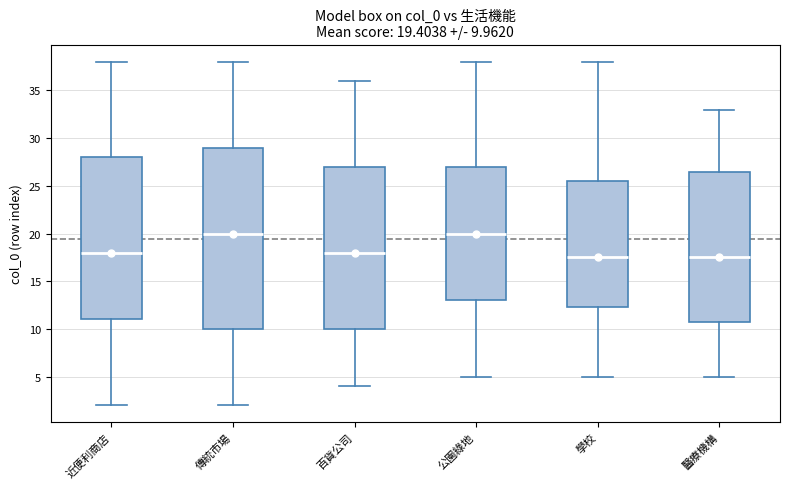

Which box is the tallest, from its lower edge to its upper edge?

傳統市場